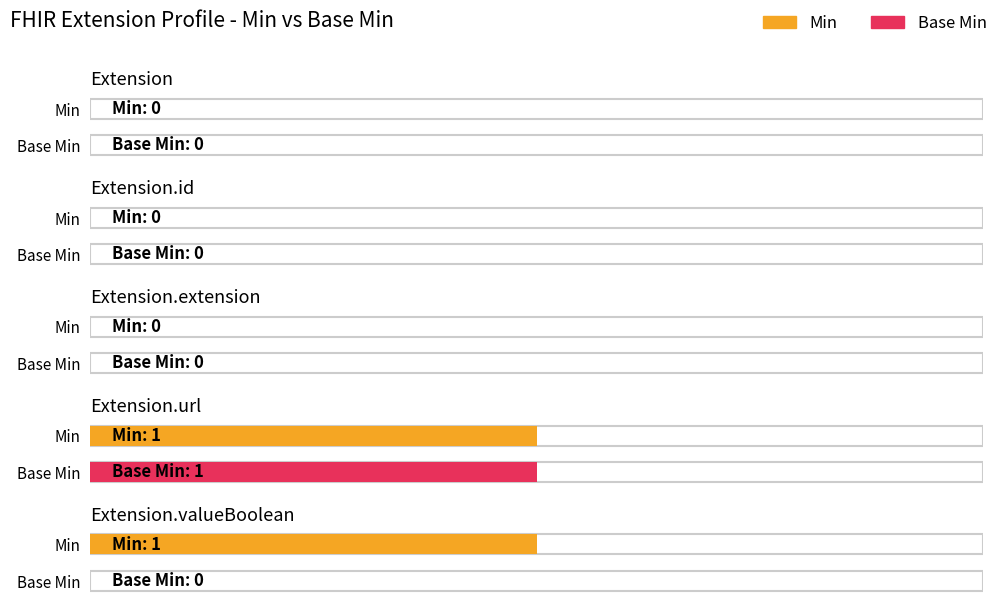

Which series has the widest spread of values?

Min